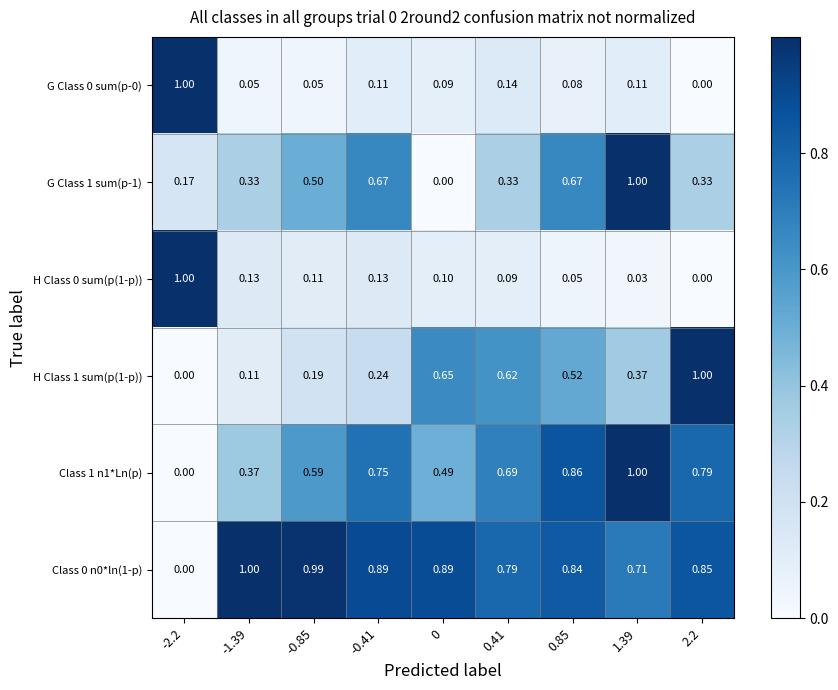

Is the value of H Class 1 sum(p(1-p)) at 1.39 greater than the value of G Class 0 sum(p-0) at 0.85?

Yes